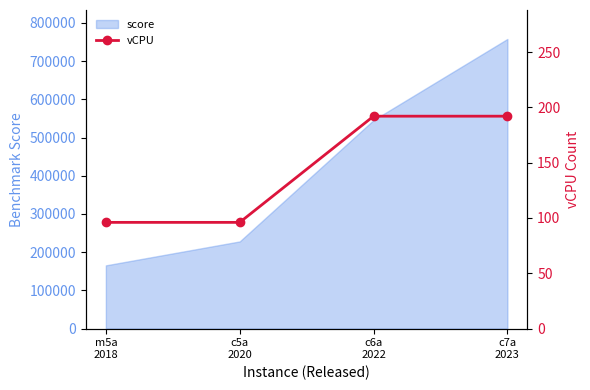

What is the maximum value for score?

758015.6